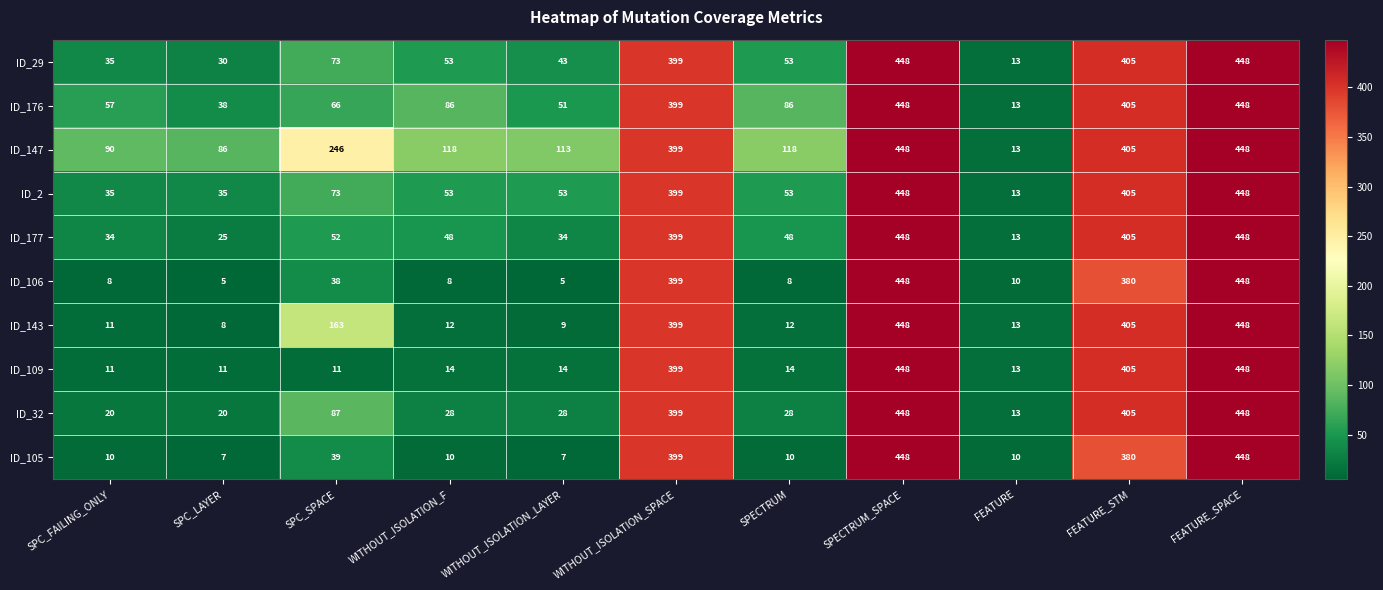

At how many categories does at least one series exceed 98?

8